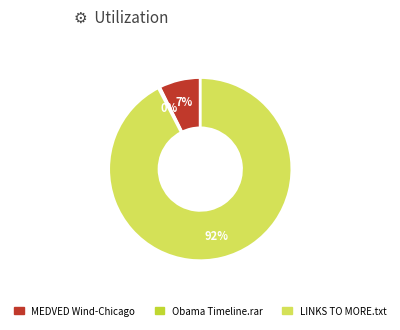

Does any single category account for the majority?

Yes